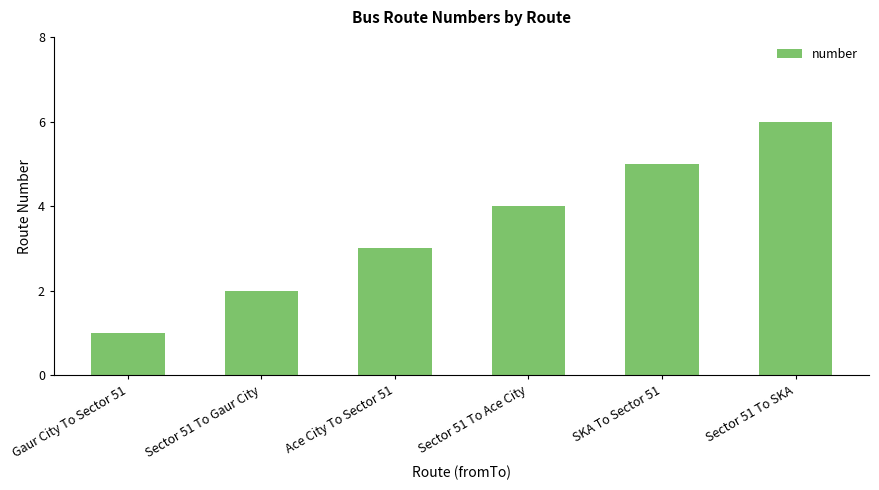

What is the difference between the values at Gaur City To Sector 51 and SKA To Sector 51?

4